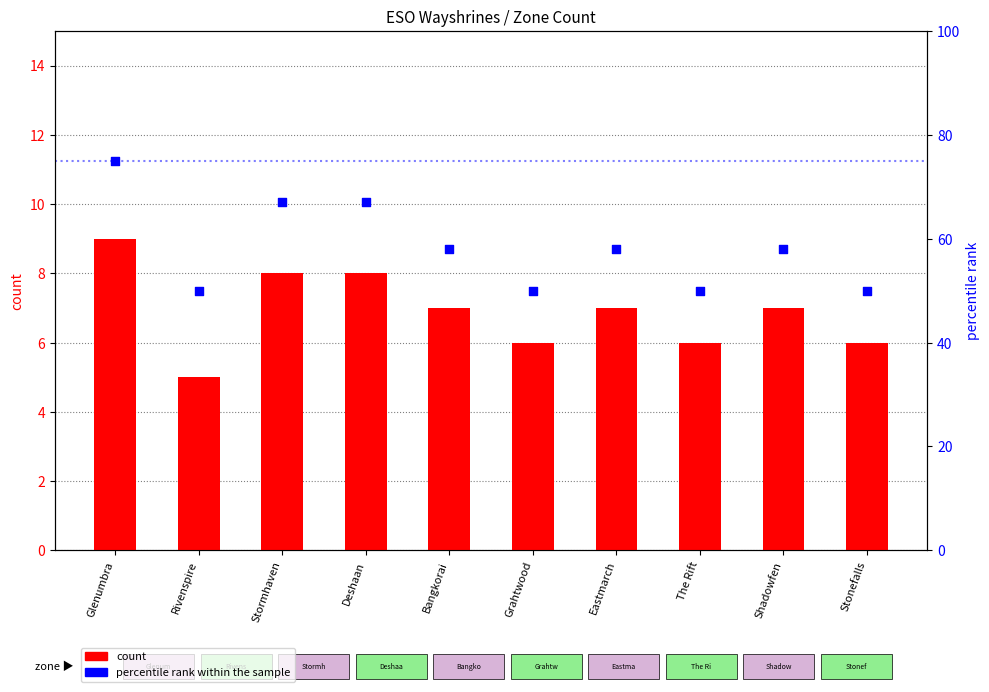

What are all the series names shown in the legend?

count, percentile rank within the sample